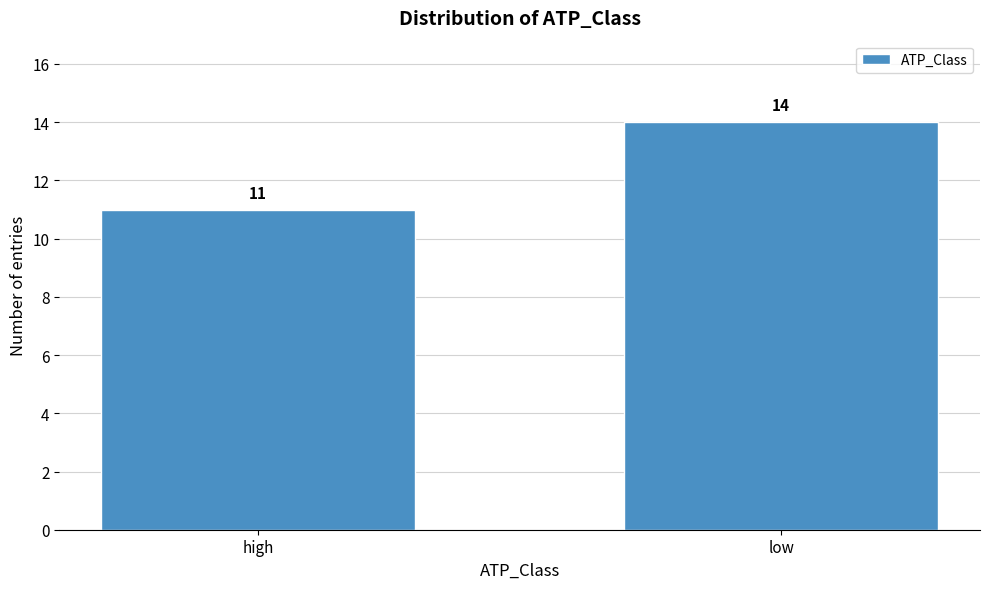

Reading left to right, list all the values displayed in this chart.

11	14